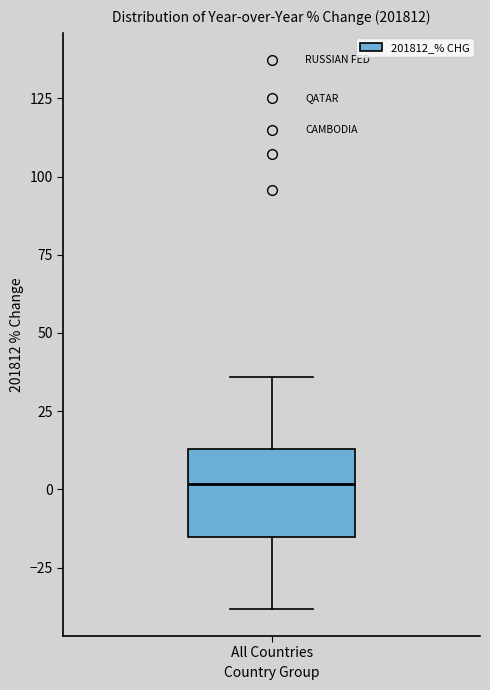

Transcribe this box plot: give where the median line is, the range the box spans, and where the two whiskers end, as read against the y-axis. The values are not printed on the chart, so give them approximately, as read against the axis.

median 0, box -15 to 15, whiskers -40 to 35